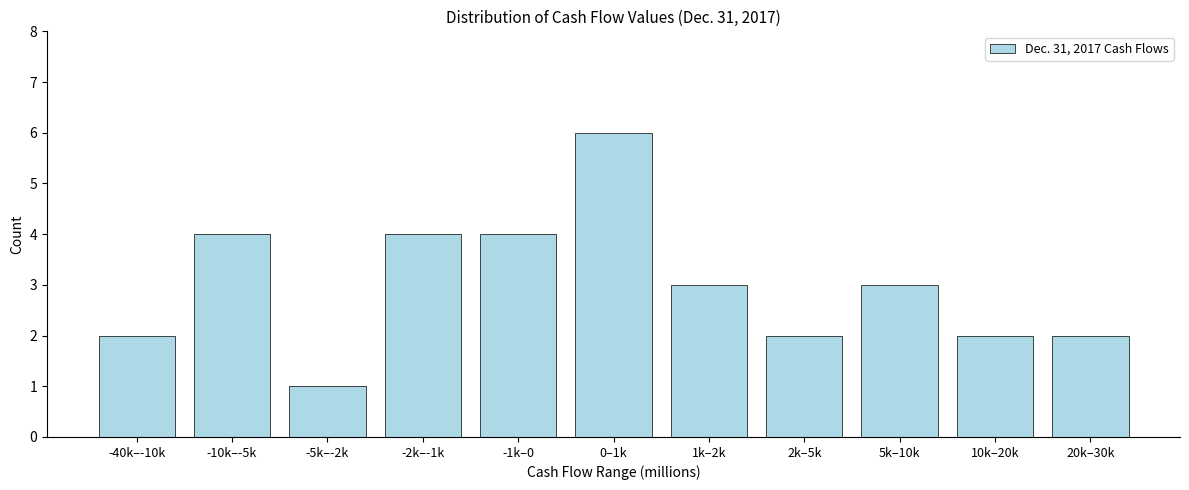

Reading left to right, what are all the values shown in this chart?

-40k–-10k=2	-10k–-5k=4	-5k–-2k=1	-2k–-1k=4	-1k–0=4	0–1k=6	1k–2k=3	2k–5k=2	5k–10k=3	10k–20k=2	20k–30k=2